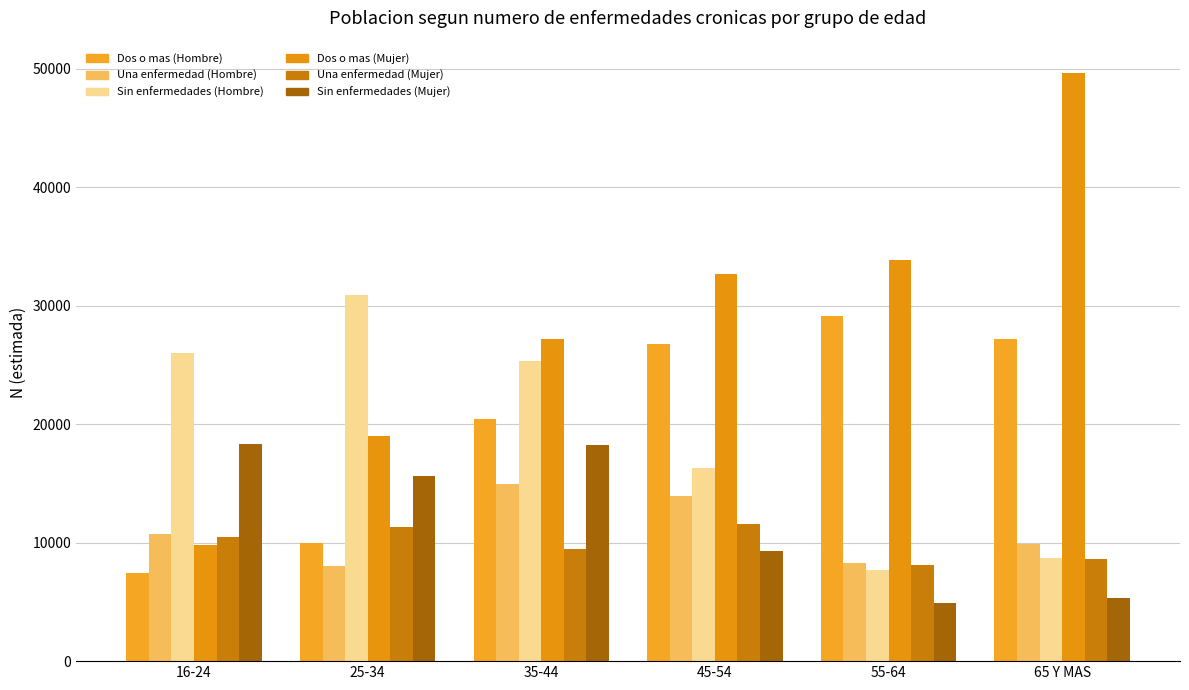

What is the difference between the Sin enfermedades (Hombre) values at 55-64 and 16-24?

18306